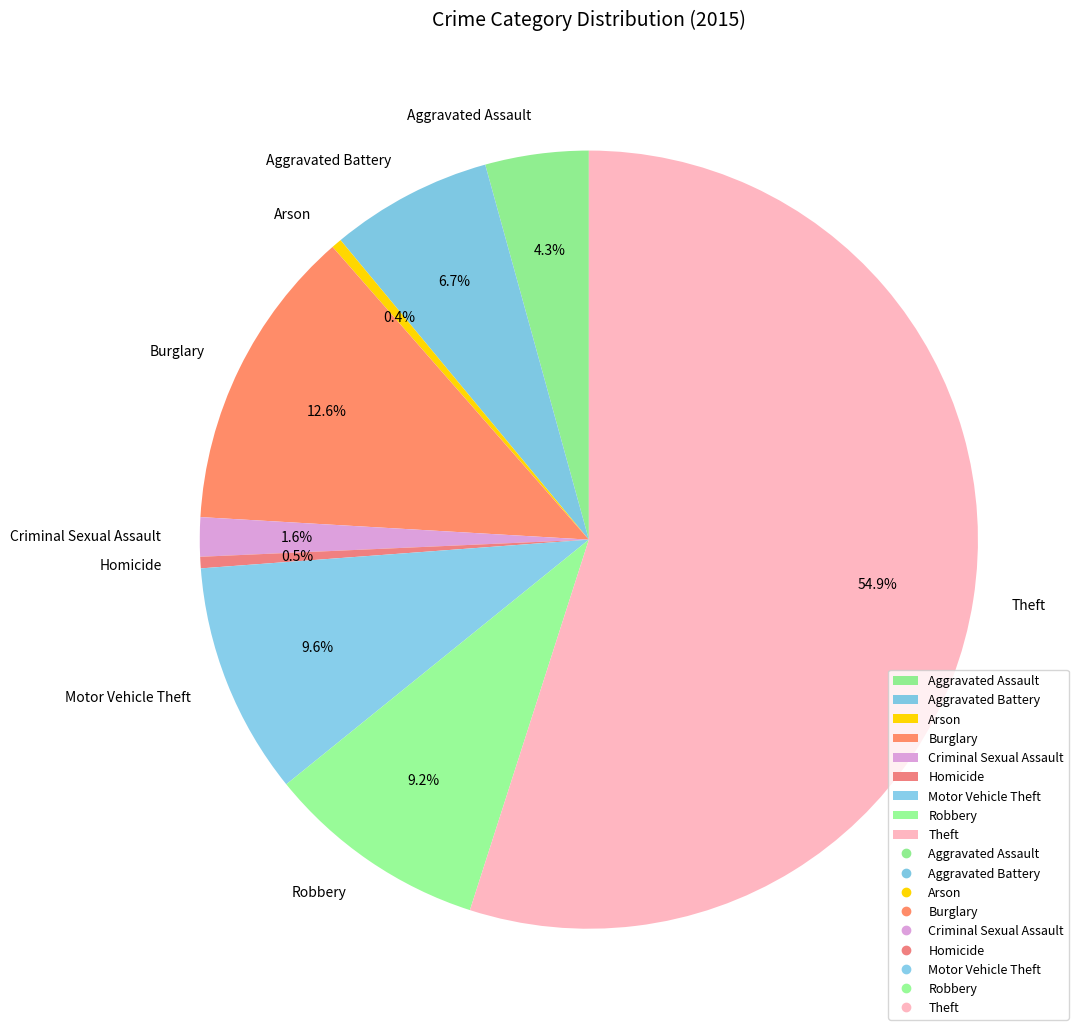

Which category has the biggest portion of the pie?

Theft